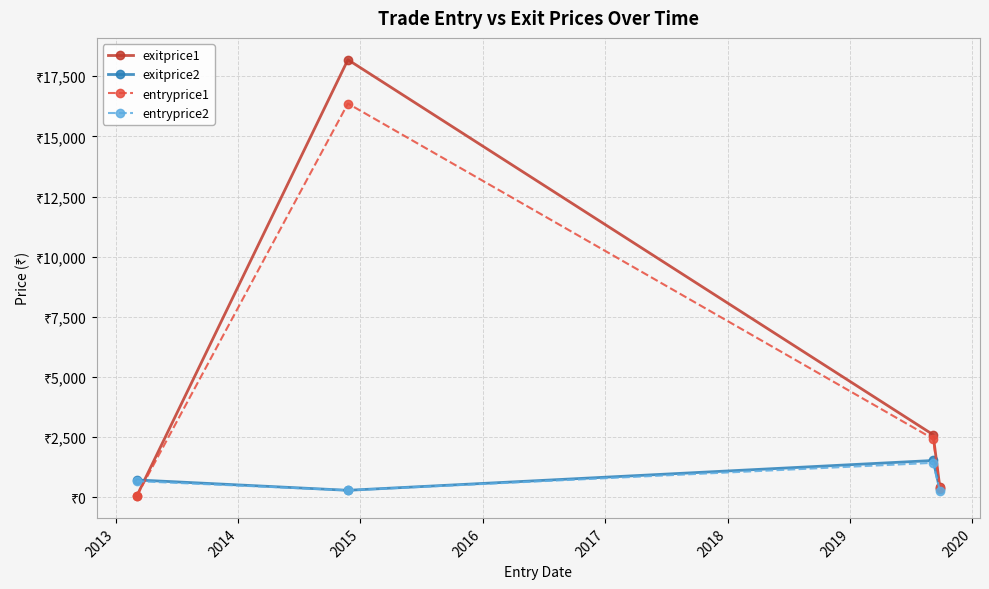

How many times do entryprice1 and entryprice2 cross each other?

1